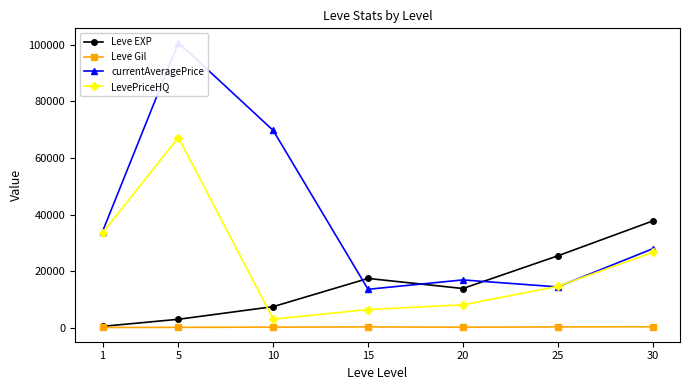

In LevePriceHQ, how many points are higher than both neighbors (excluding endpoints)?

1